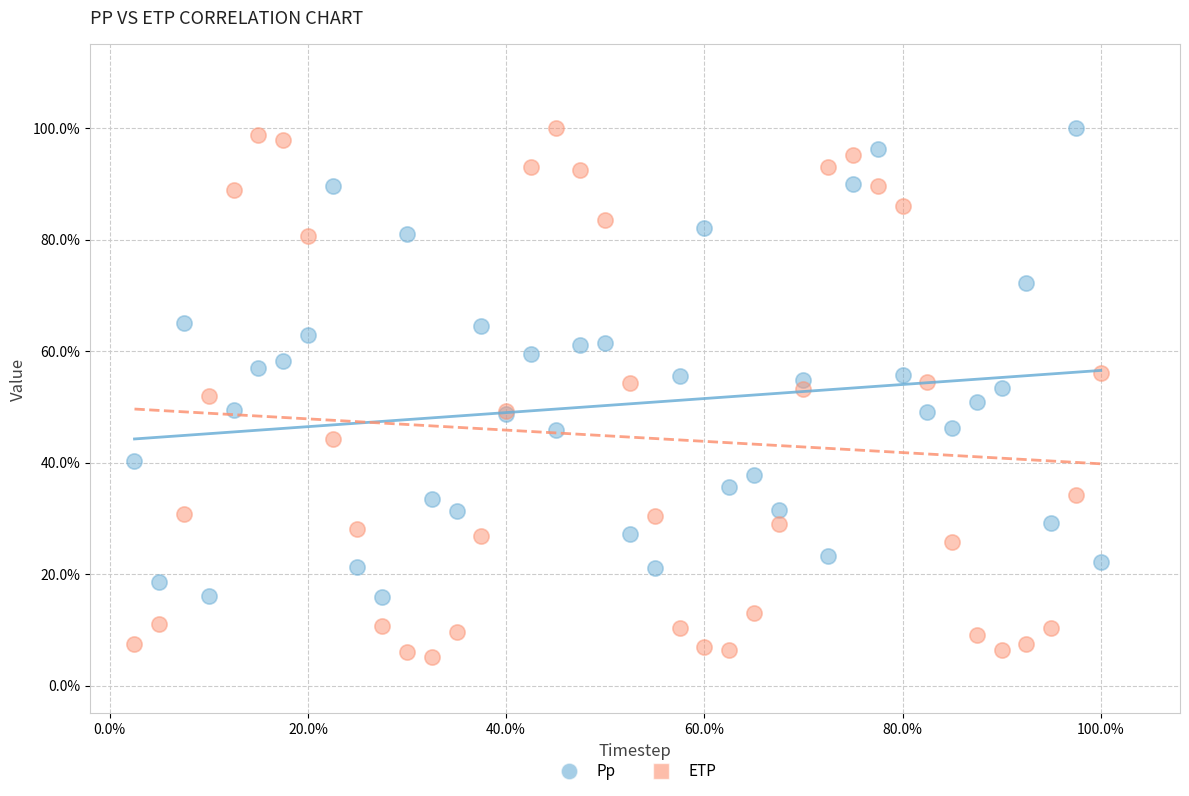

Which series contains the lowest Y value?

ETP